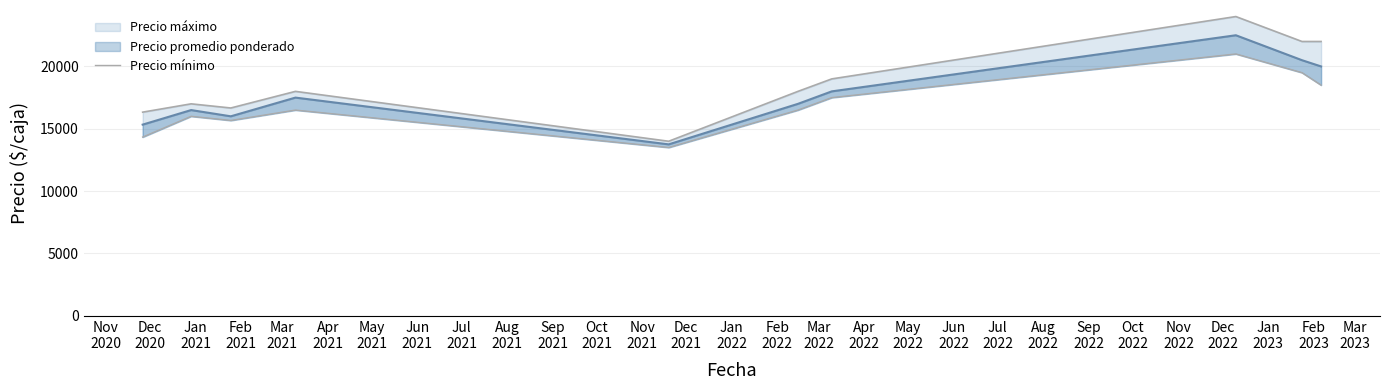

What is the value of the 6th point from the left?

16500